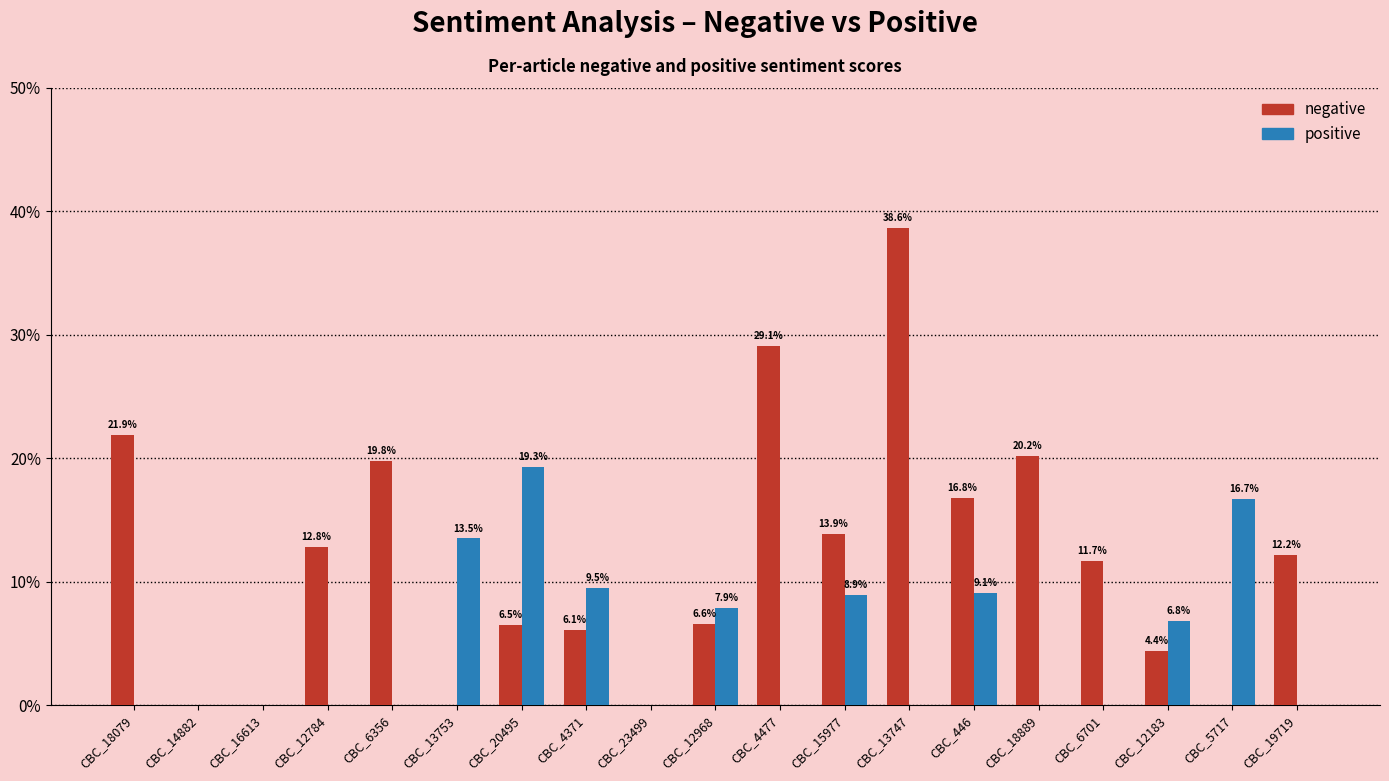

What are all the series names shown in the legend?

negative, positive